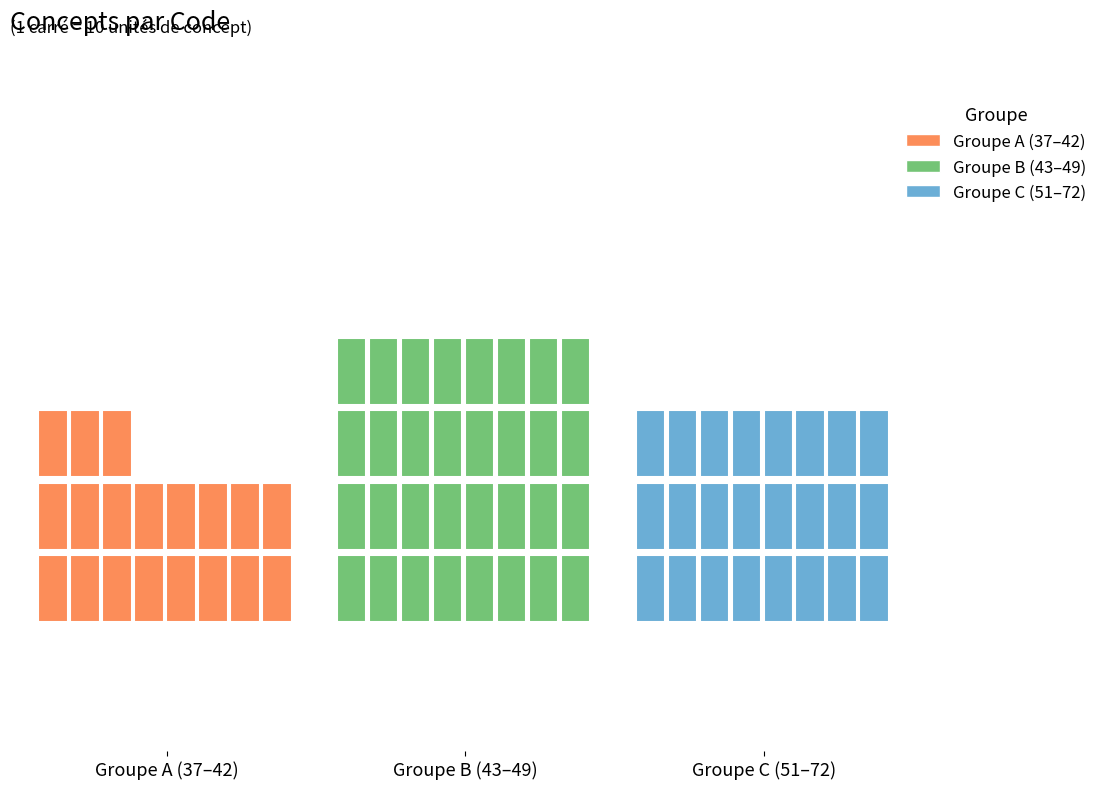

How many data points are less than 46?

8